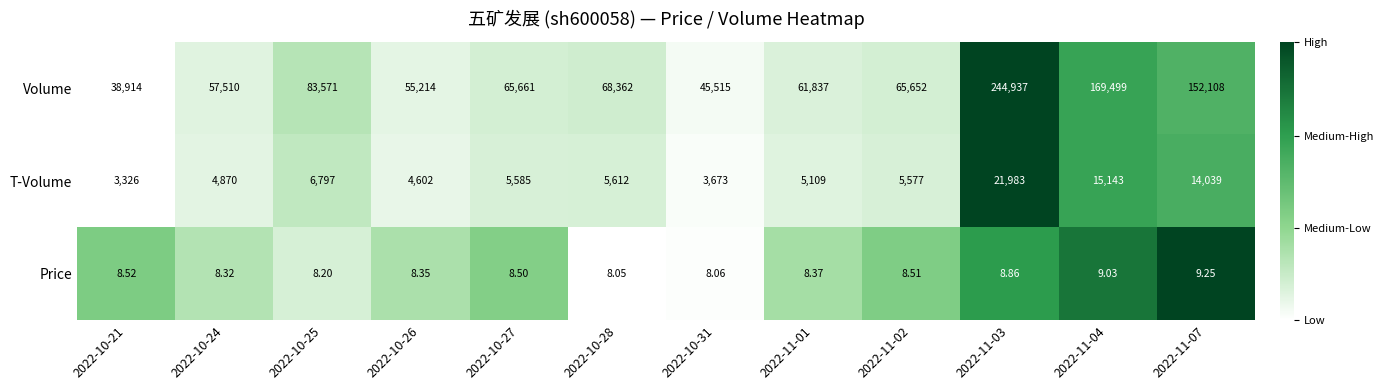

Between 2022-11-01 and 2022-11-07, which series saw the biggest shift?

Volume